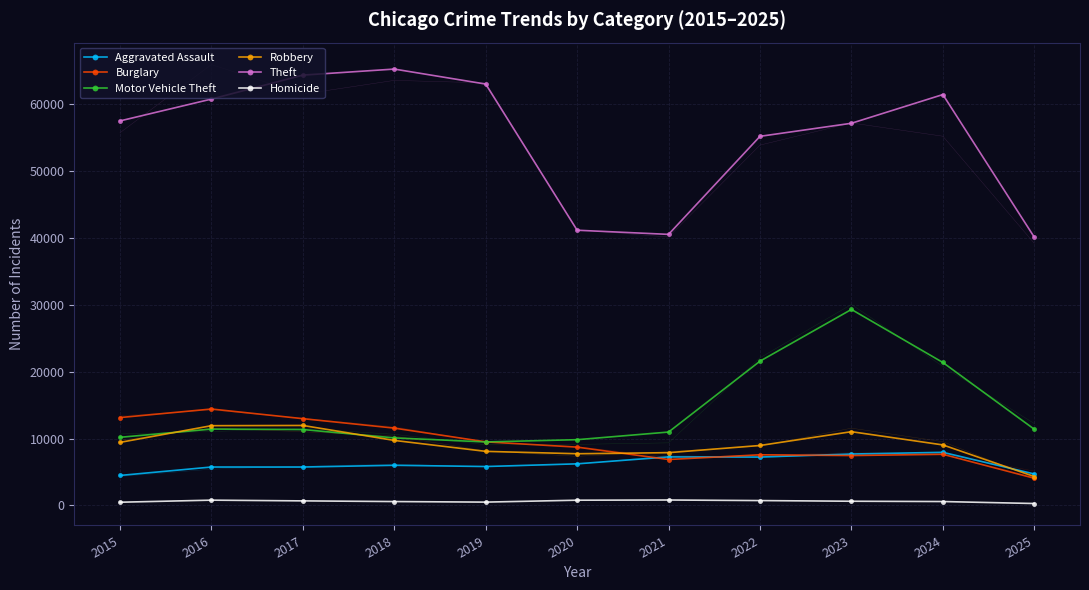

Reading left to right, transcribe all the data shown in this chart.

Aggravated Assault: 4487.1	5748.2	5746.6	6008.2	5822.9	6224.4	7261.1	7239.4	7691.0	7945.2	4710.2
Burglary: 13143.7	14420.5	12977.9	11568.4	9510.8	8721.9	6872.0	7577.7	7465.2	7651.6	4071.8
Motor Vehicle Theft: 10191.0	11421.9	11354.3	10104.2	9498.0	9836.0	10977.8	21575.9	29310.9	21379.7	11397.5
Robbery: 9431.5	11929.2	11962.5	9726.0	8088.6	7735.4	7892.9	8968.9	11030.9	9052.7	4331.2
Theft: 57499.5	60765.8	64348.4	65250.8	63008.2	41154.4	40534.6	55194.6	57148.4	61439.5	40115.7
Homicide: 484.1	794.0	685.2	584.8	500.5	787.7	815.4	732.0	632.4	587.4	291.9